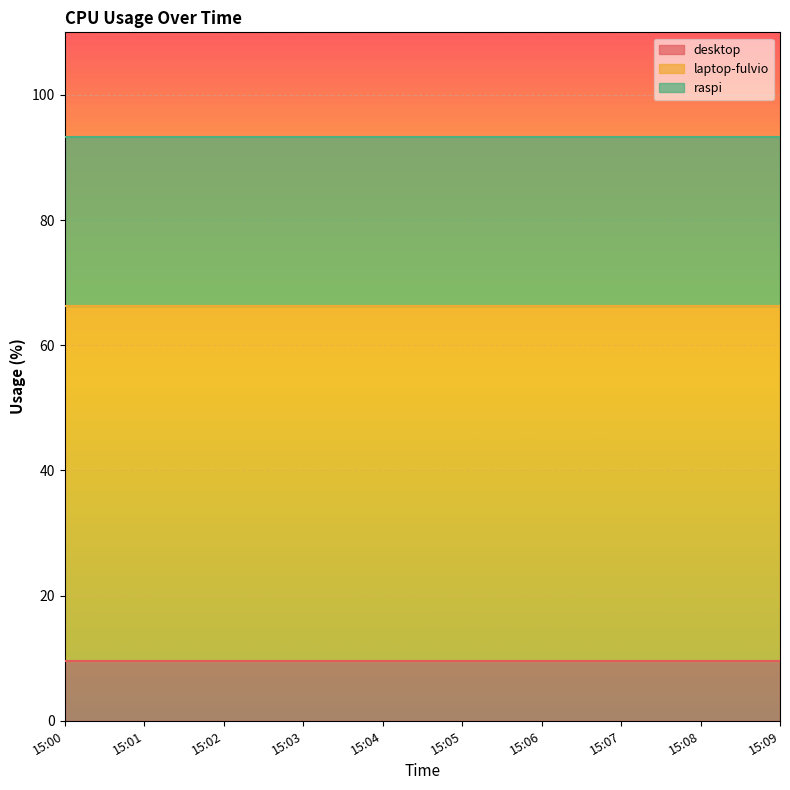

Reading left to right, list all the values displayed in this chart.

desktop: 15:00=9.6	15:01=9.6	15:02=9.6	15:03=9.6	15:04=9.6	15:05=9.6	15:06=9.6	15:07=9.6	15:08=9.6	15:09=9.6
laptop-fulvio: 15:00=56.6	15:01=56.6	15:02=56.6	15:03=56.6	15:04=56.6	15:05=56.6	15:06=56.6	15:07=56.6	15:08=56.6	15:09=56.6
raspi: 15:00=27.1	15:01=27.1	15:02=27.1	15:03=27.1	15:04=27.1	15:05=27.1	15:06=27.1	15:07=27.1	15:08=27.1	15:09=27.1